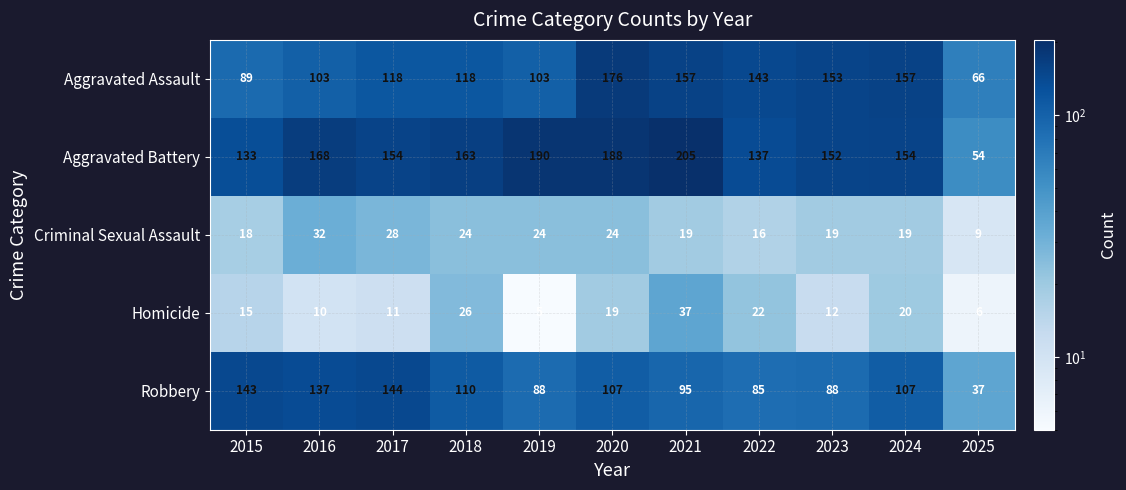

At how many categories does at least one series exceed 132?

10